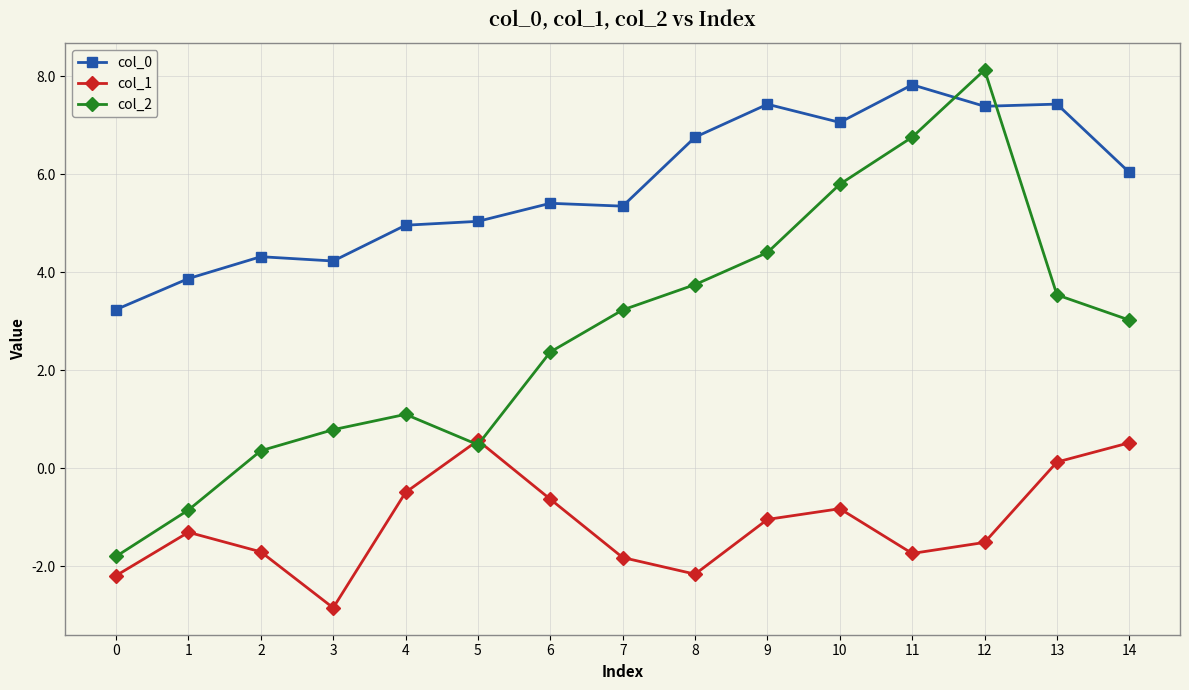

What is the greatest value displayed?

8.1